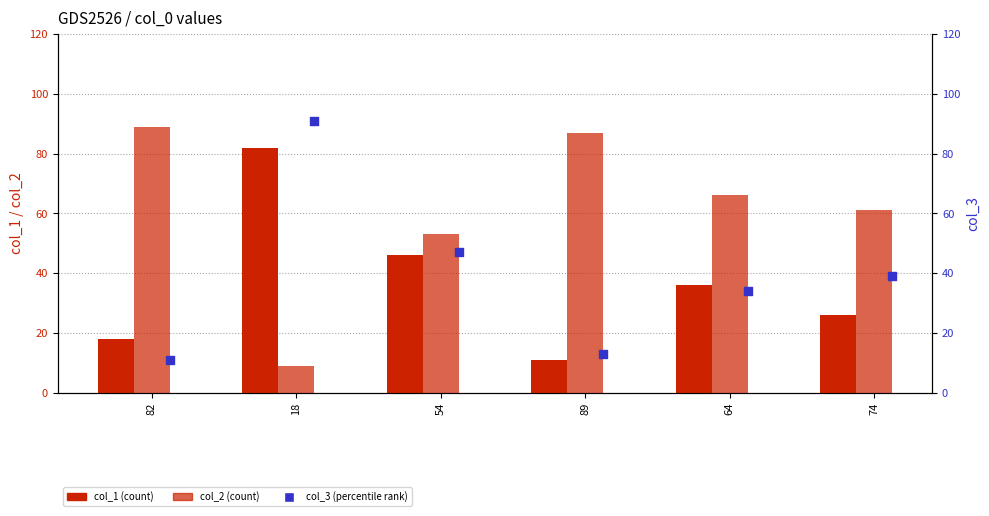

What are all the series names shown in the legend?

col_1, col_2, col_3